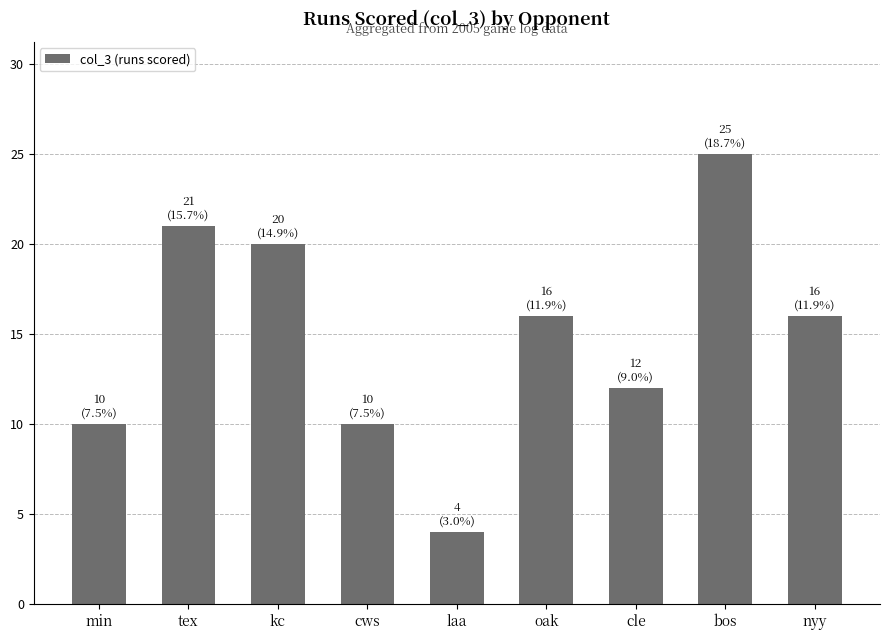

What position from the right is laa?

5